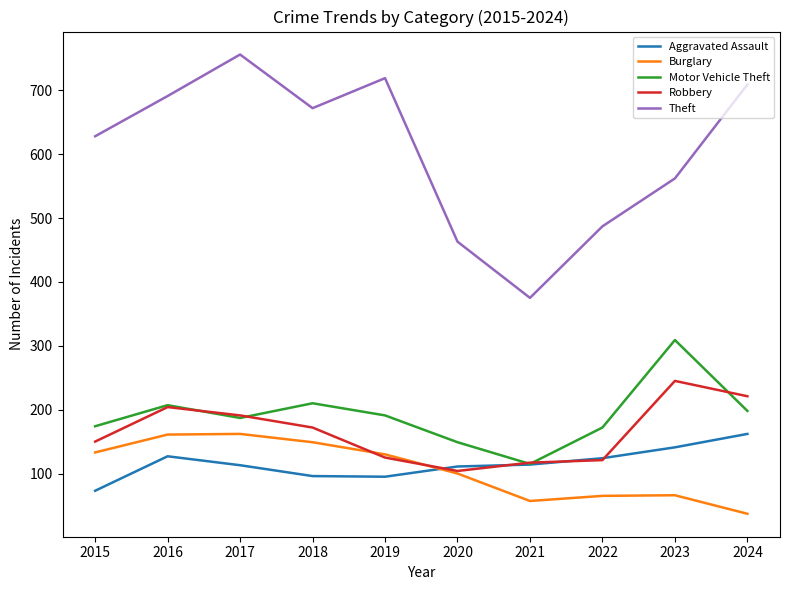

True or false: Theft has a value of 562 at 2023.

True